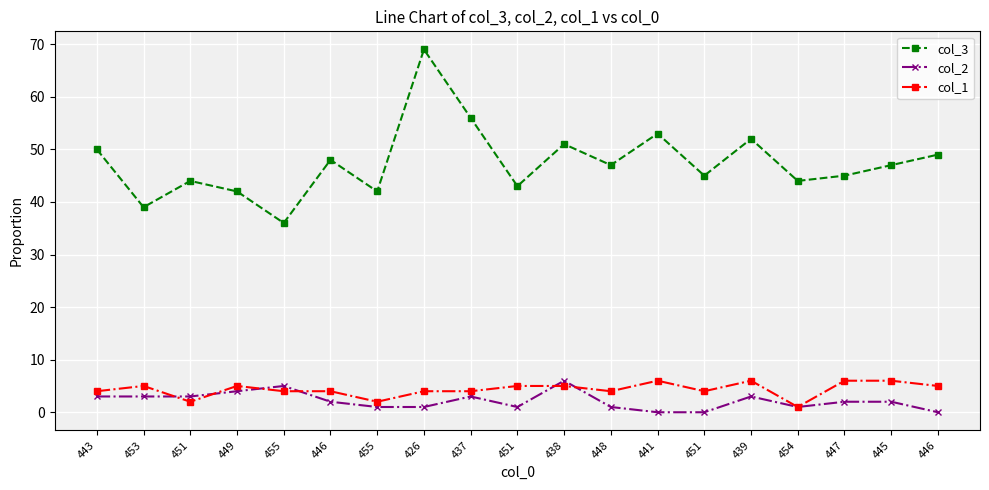

Count the number of categories in the chart.

19